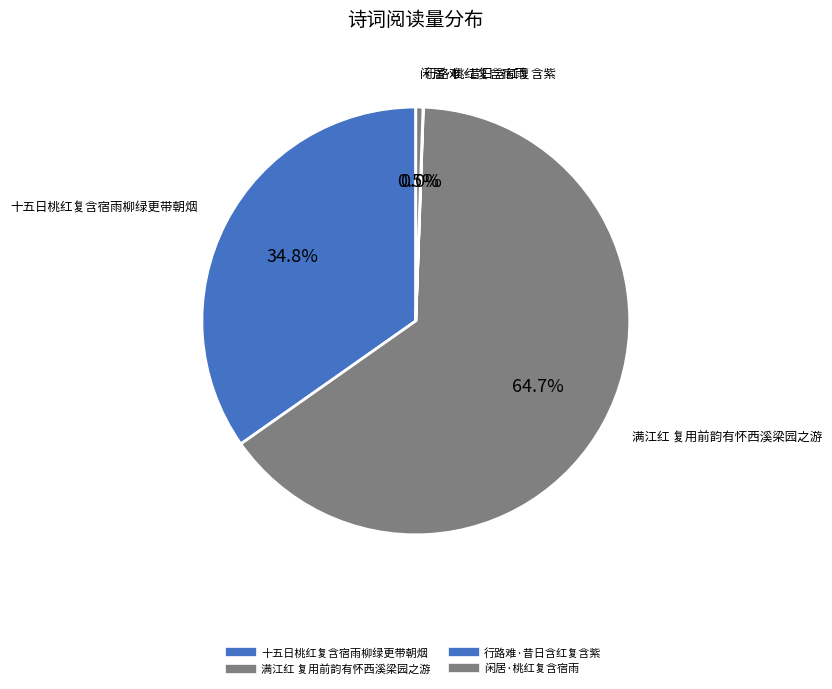

How many slices are in this pie chart?

4